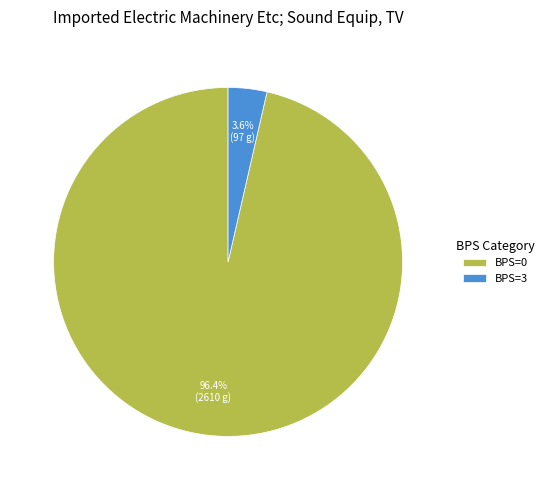

To the nearest percent, what is the average slice percentage?

50%